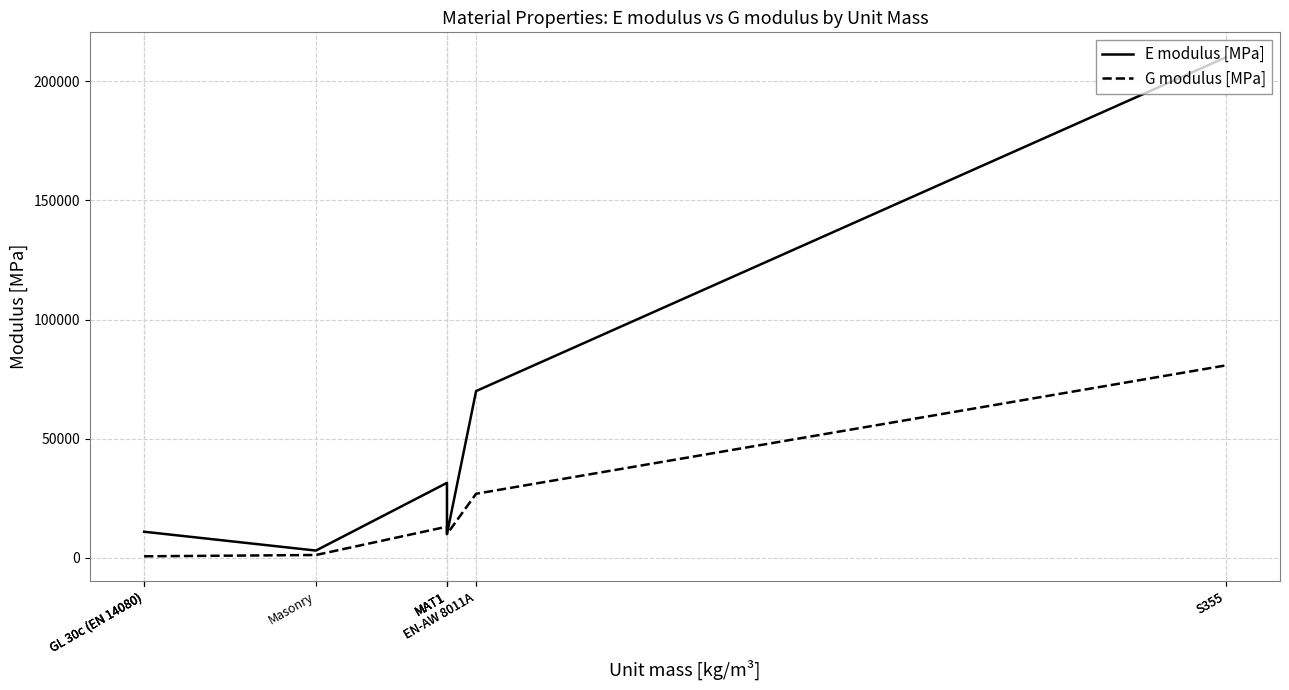

Where is G modulus [MPa] nearest to the value 40729?

EN-AW 8011A